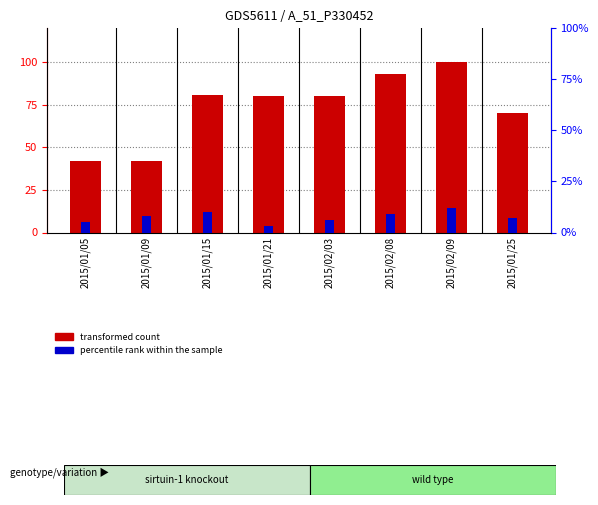

The transformed count series shows 80 at 2015/01/21. True or false?

True